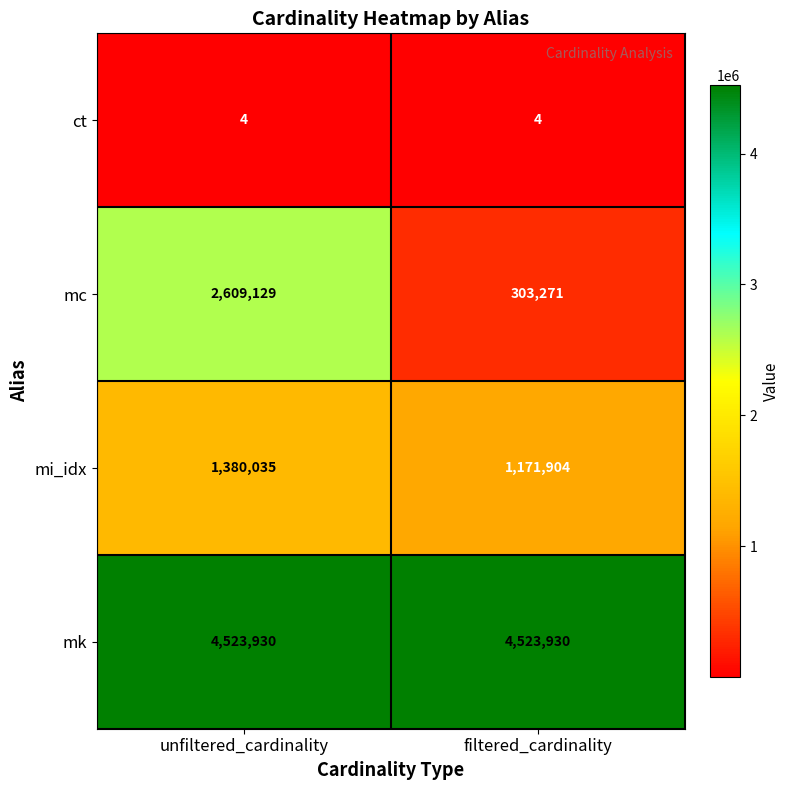

The value of ct at unfiltered_cardinality is 3. True or false?

False